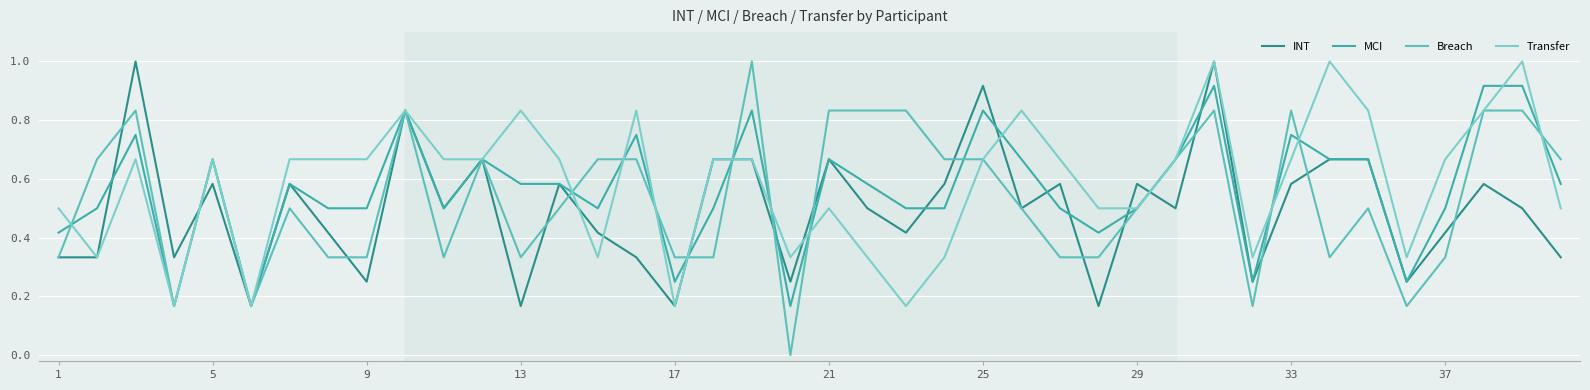

Does the chart display data point markers on the line(s)?

No